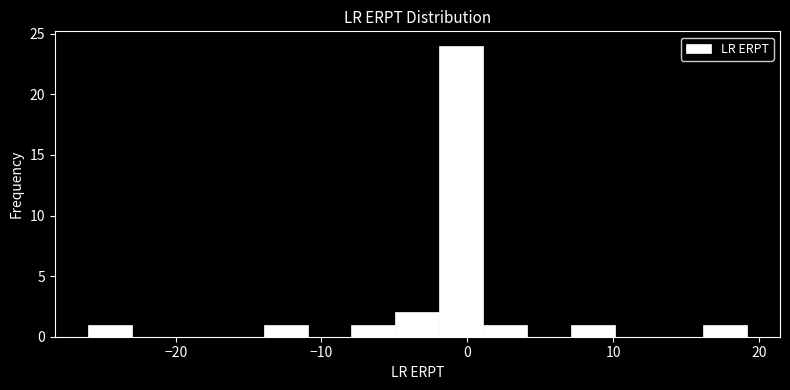

Around what value on the x-axis is the tallest bar? Give the approximate position of its centre, as read against the axis.

0